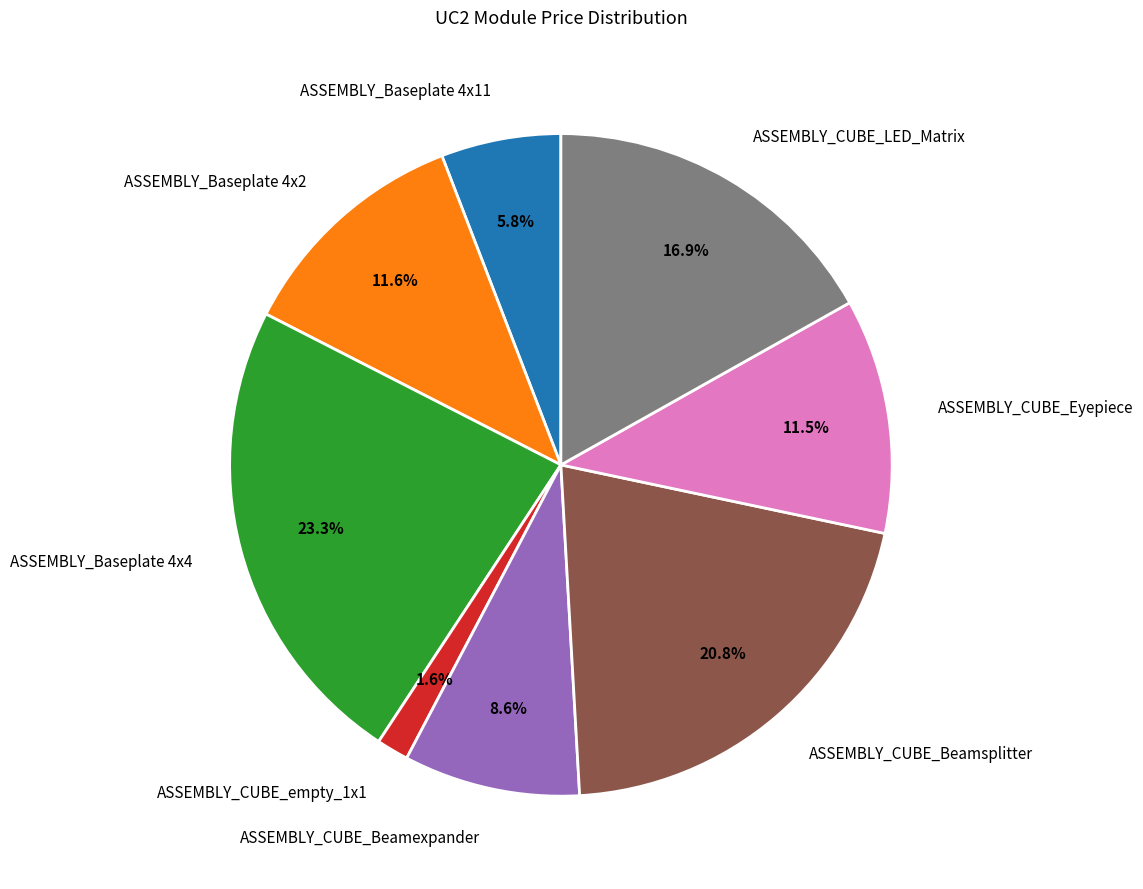

Do ASSEMBLY_CUBE_LED_Matrix and ASSEMBLY_Baseplate 4x4 together represent more than half of the pie?

No